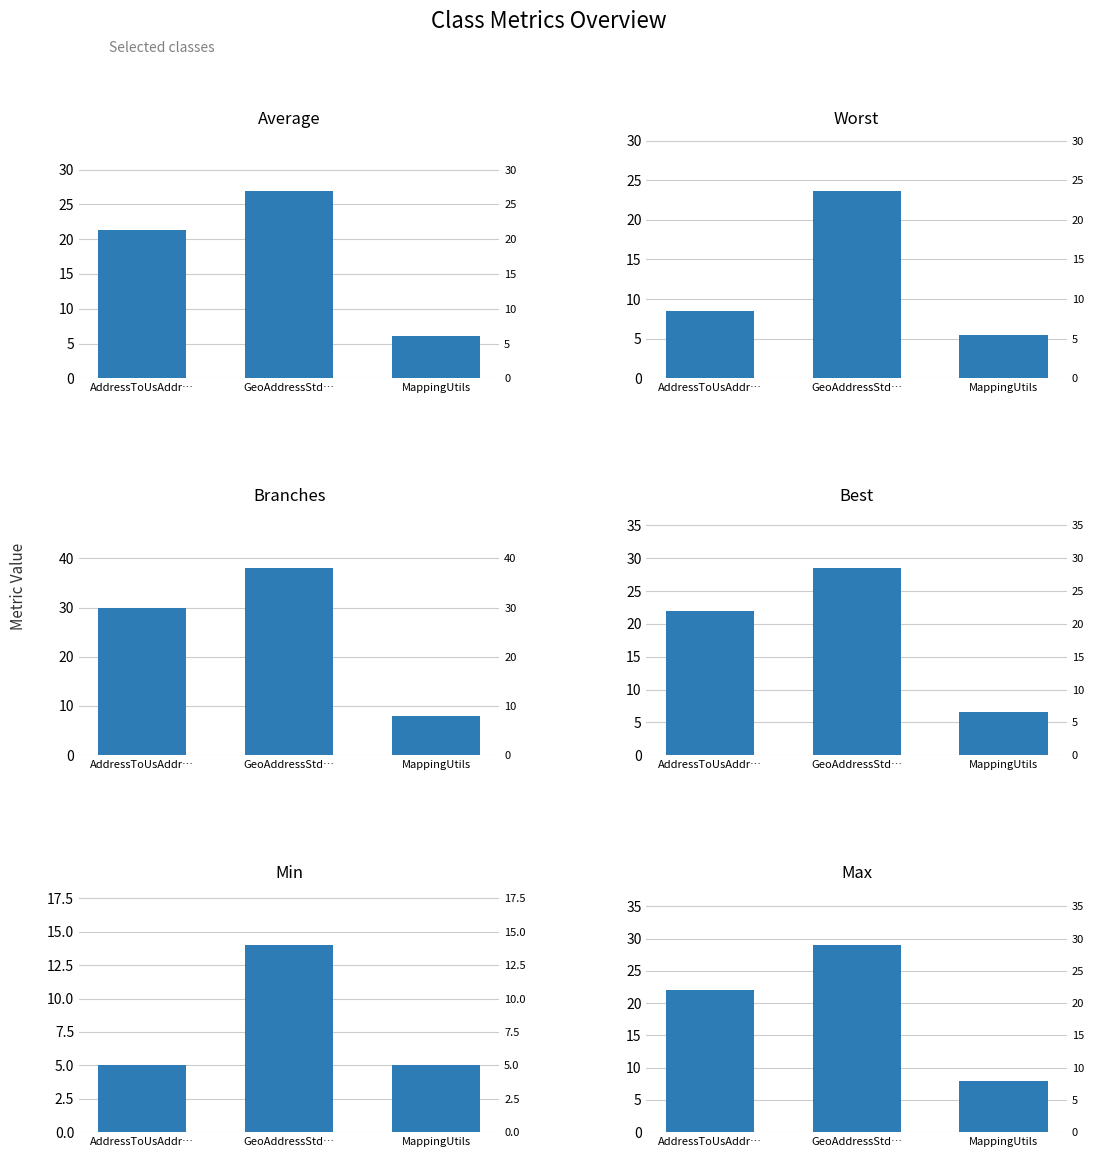

What is the difference between the maximum and minimum values in the Branches series?

30.0